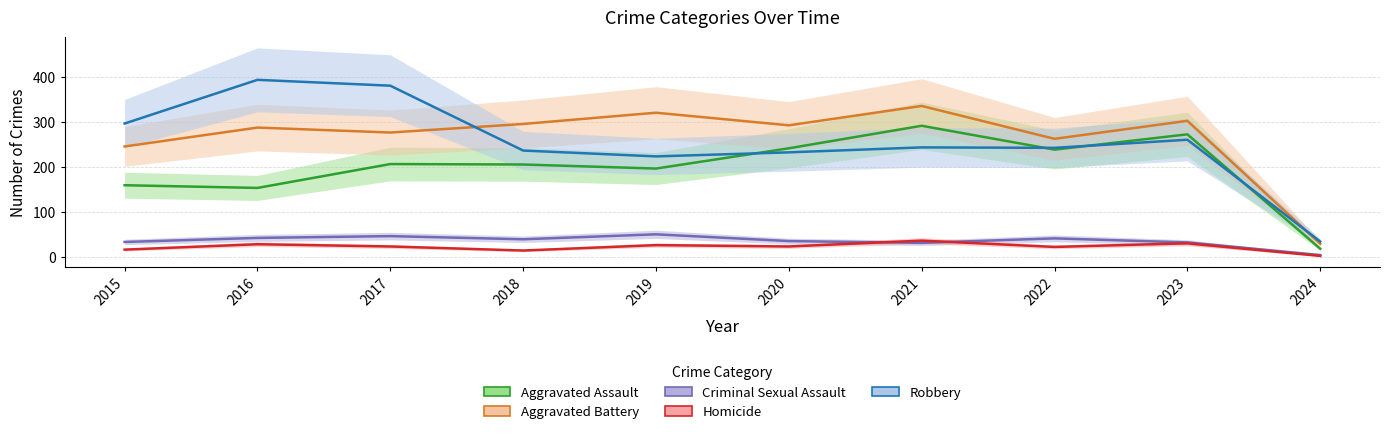

The value of Aggravated Battery at 2016 is 288. True or false?

True